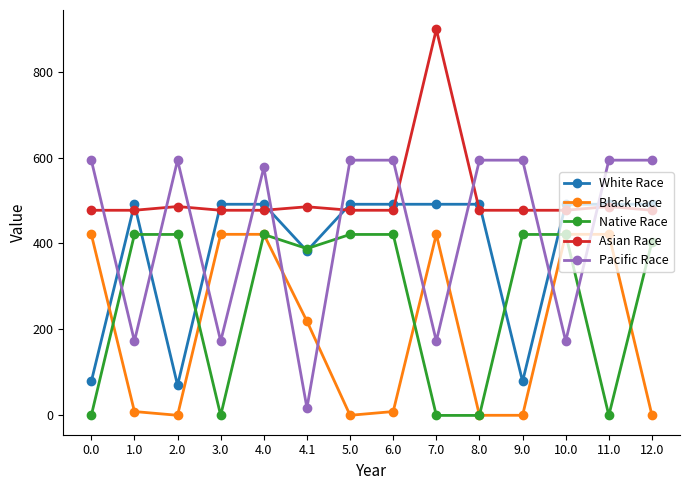

What is the label of the 4th point from the left?

3.0